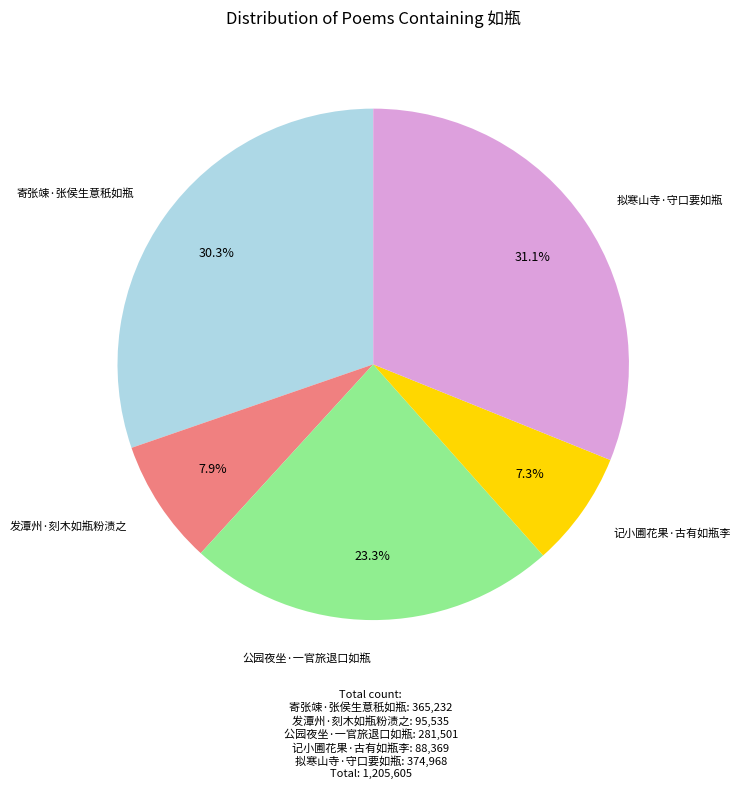

The 记小圃花果·古有如瓶李 slice represents 7% of the pie. True or false?

True